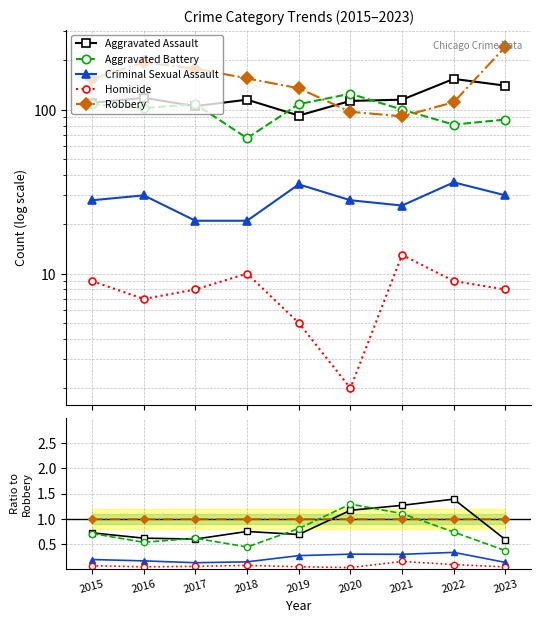

Is it true that Robbery equals 1.0 at 2017?

True